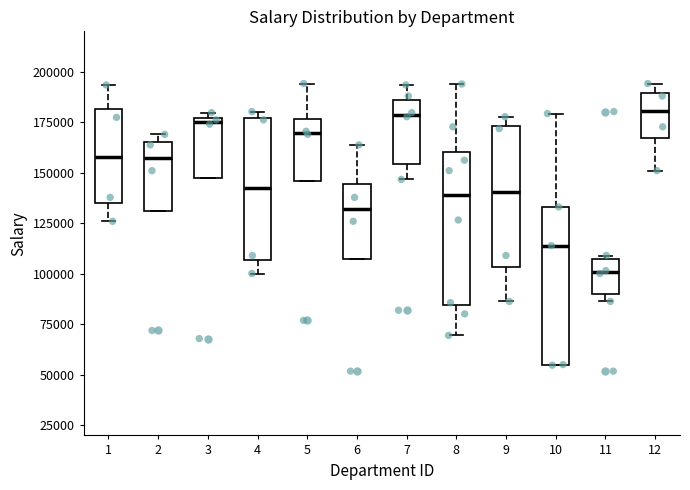

Where does the median line of the box at x = 12 sit on the y-axis? The values are not printed on the chart, so give them approximately, as read against the axis.

180000